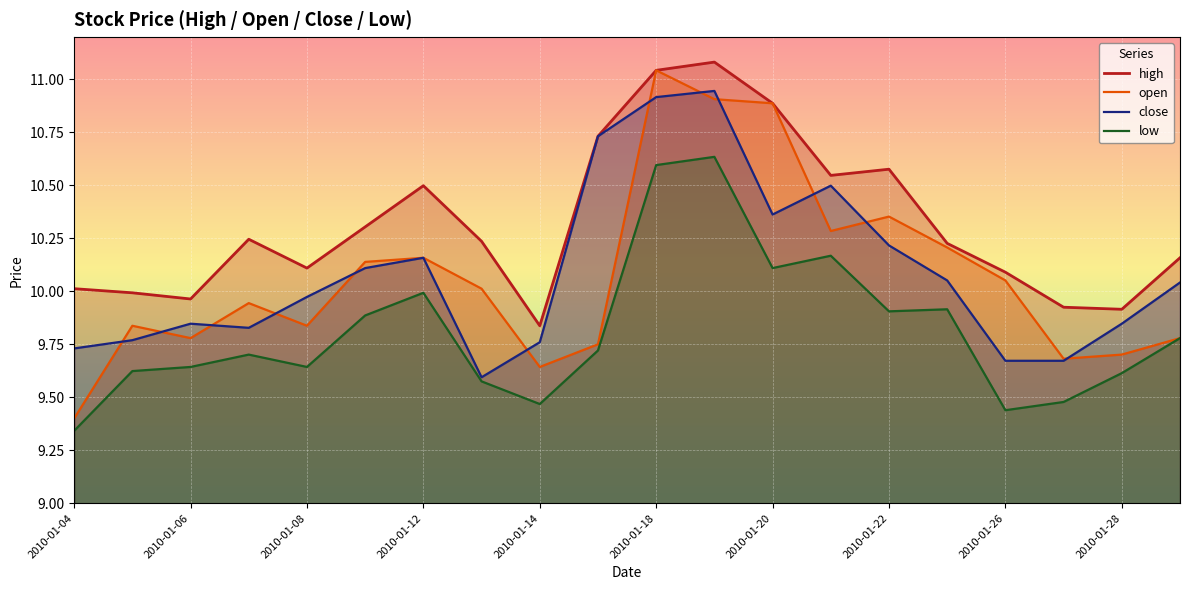

What is the sum of all close values?

201.7